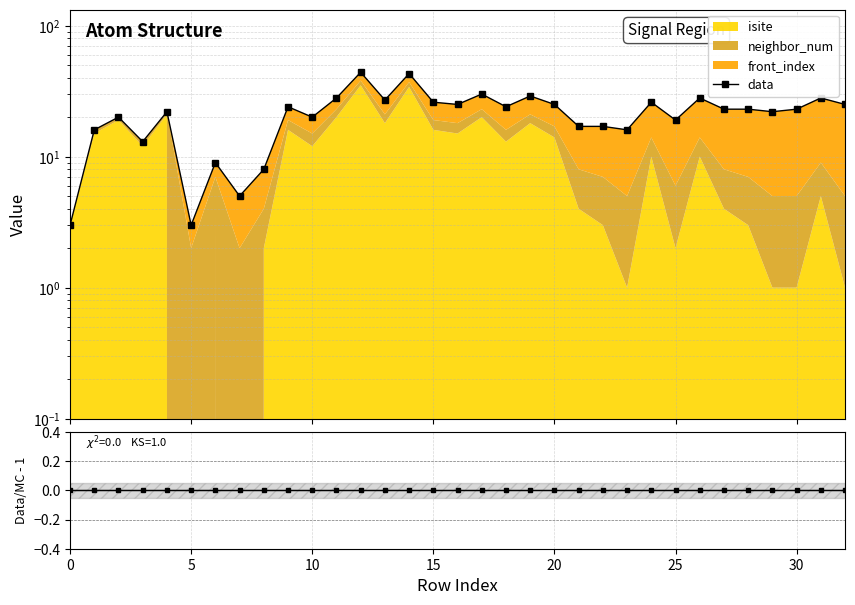

Where does the data series first go above 23?

9